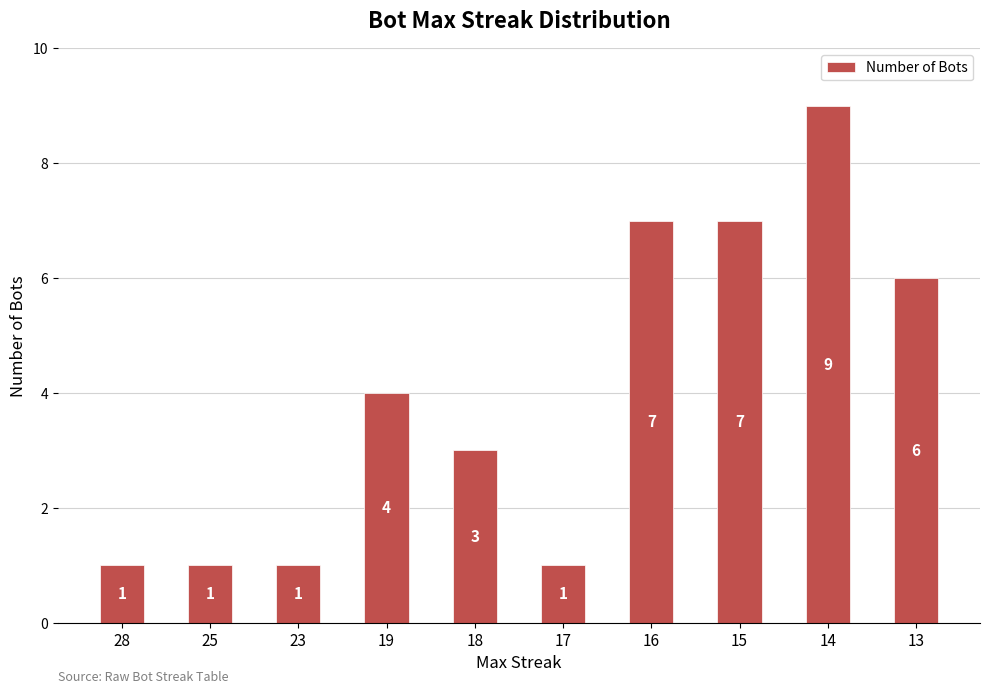

What is the greatest value displayed?

9